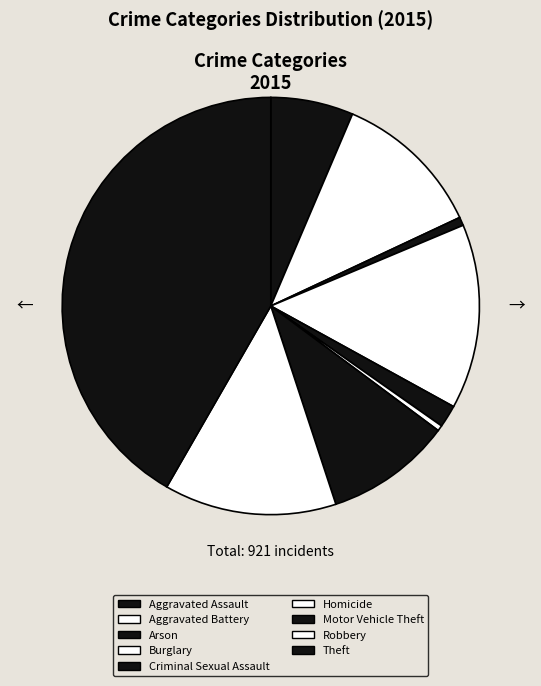

Is there any slice that represents more than half of the pie?

No